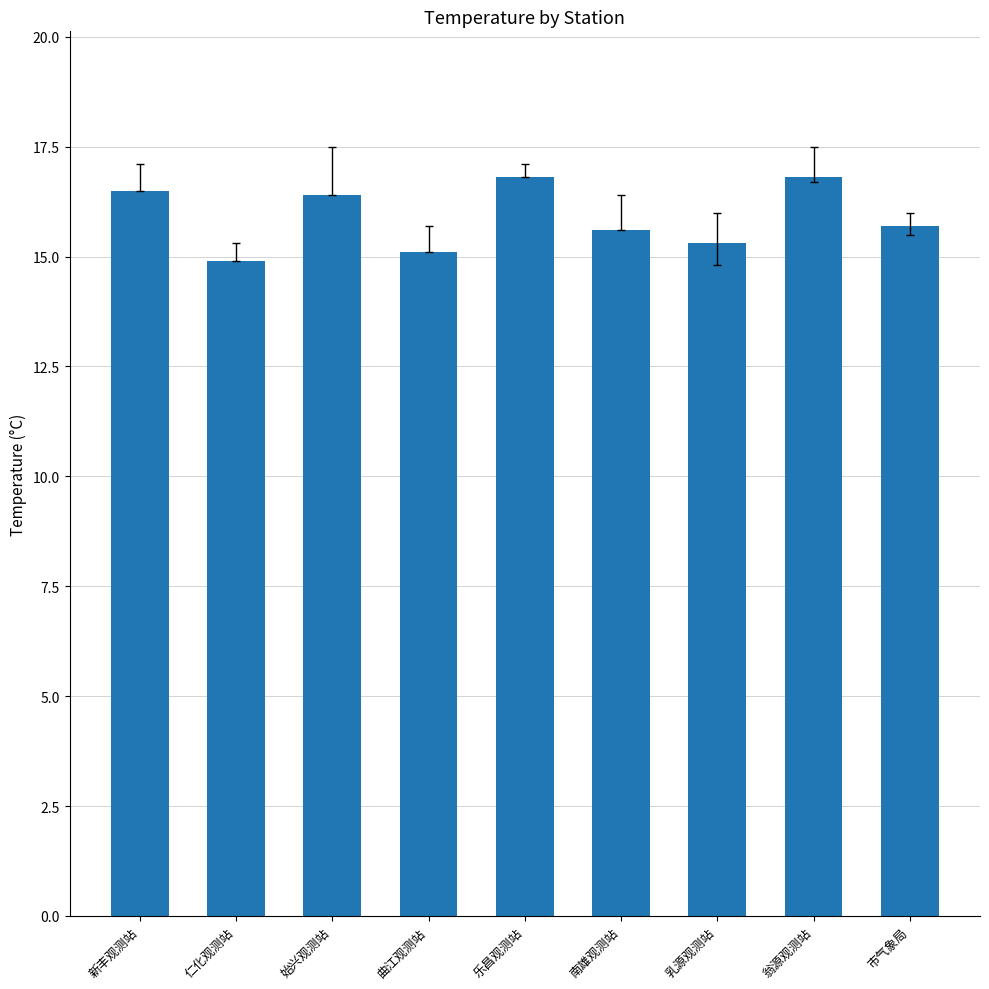

What is the ratio of the value at 乐昌观测站 to the value at 翁源观测站?

1.0